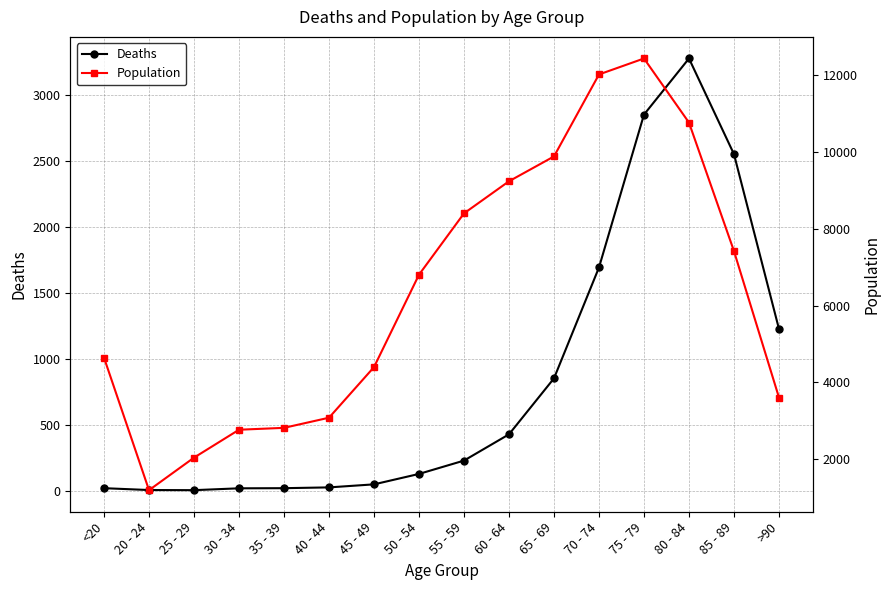

How many distinct data groups are displayed?

2